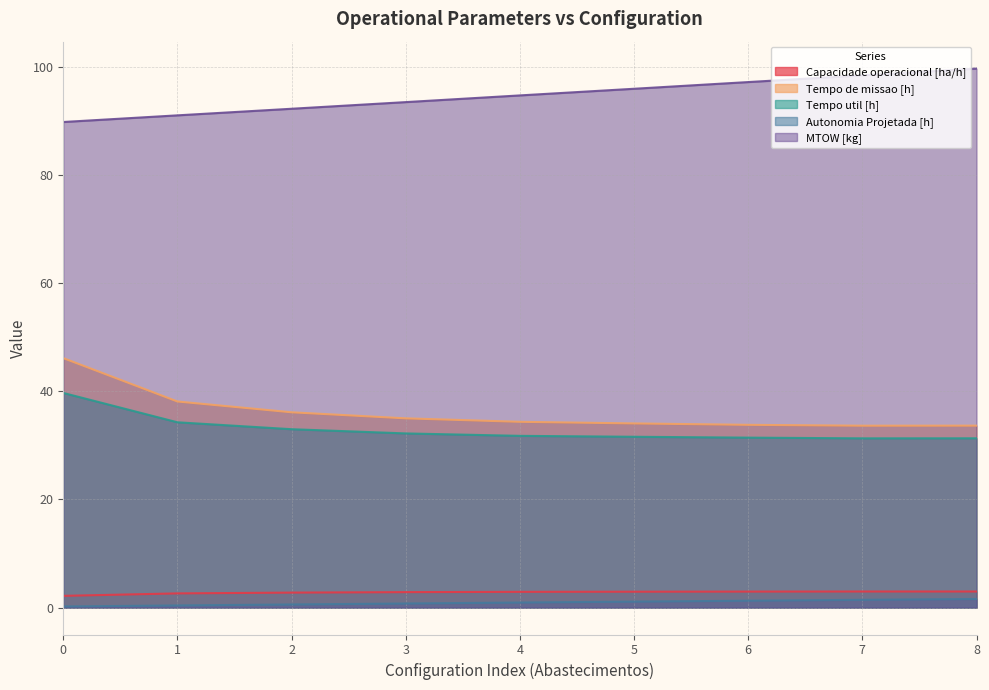

What value does the Tempo de missao [h] series have at 1?

38.1